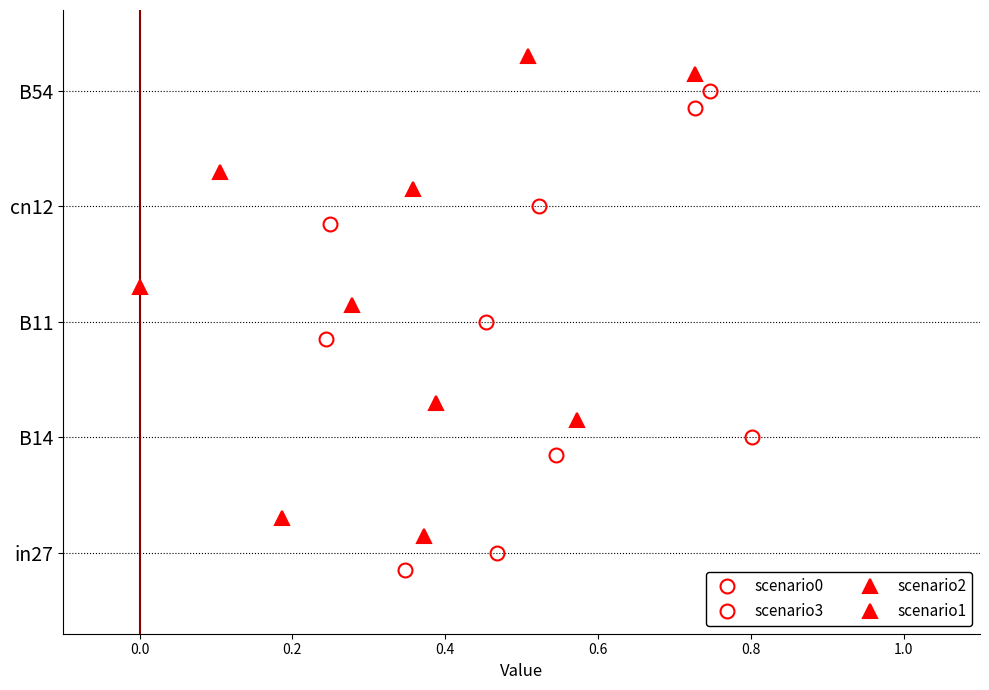

Rank the series at 0.6 from highest to lowest value.

scenario1, scenario2, scenario3, scenario0